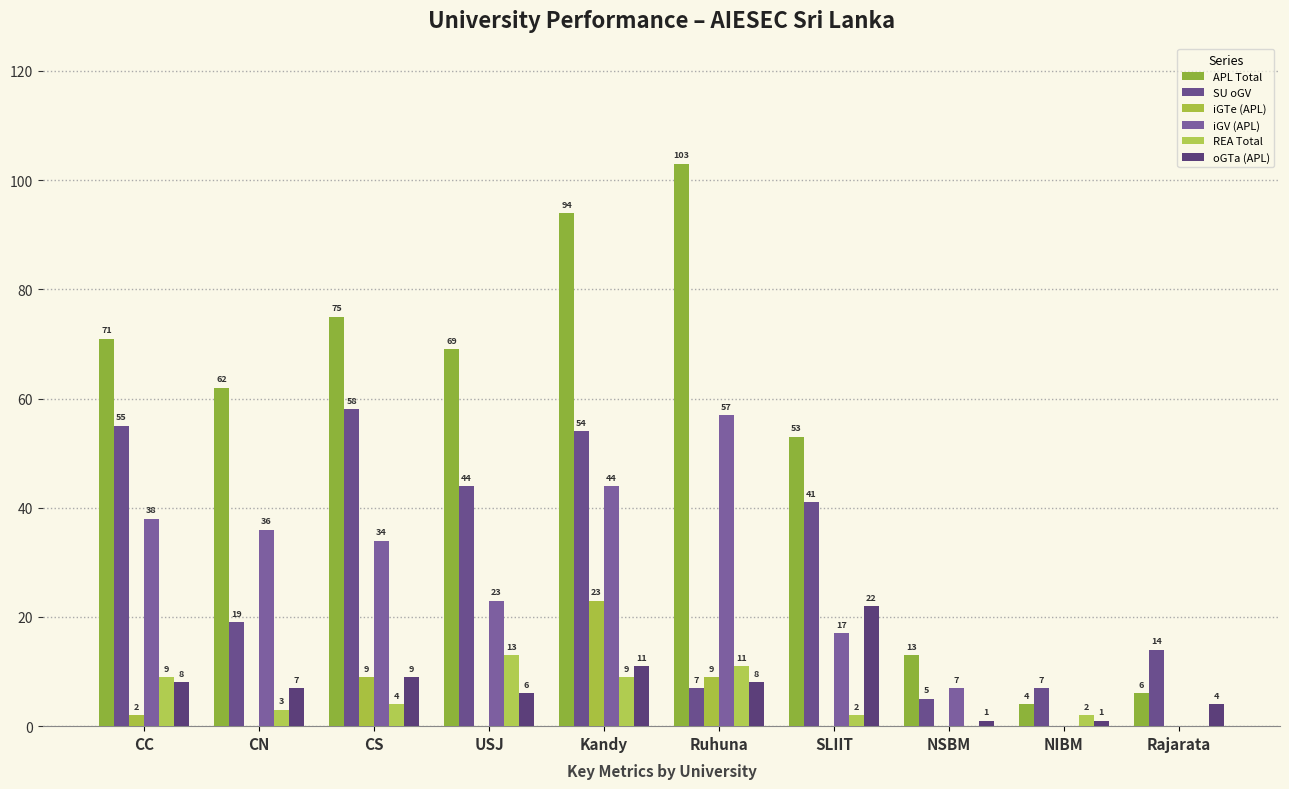

Which has a higher value, Ruhuna or Kandy?

Ruhuna